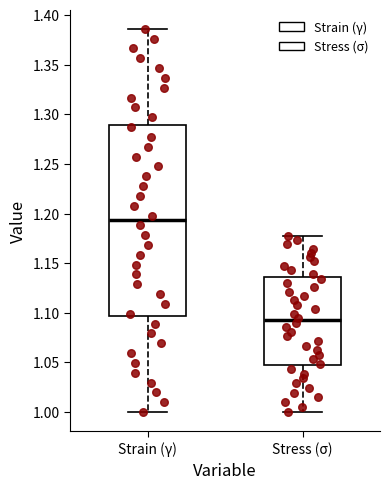

Reading left to right, read every box against the y-axis: the position of its median line, the range the box covers, and the ends of its whiskers. The values are not printed on the chart, so give them approximately, as read against the axis.

Strain (γ): median 1.195, box 1.095 to 1.290, whiskers 1.000 to 1.385
Stress (σ): median 1.090, box 1.045 to 1.135, whiskers 1.000 to 1.175